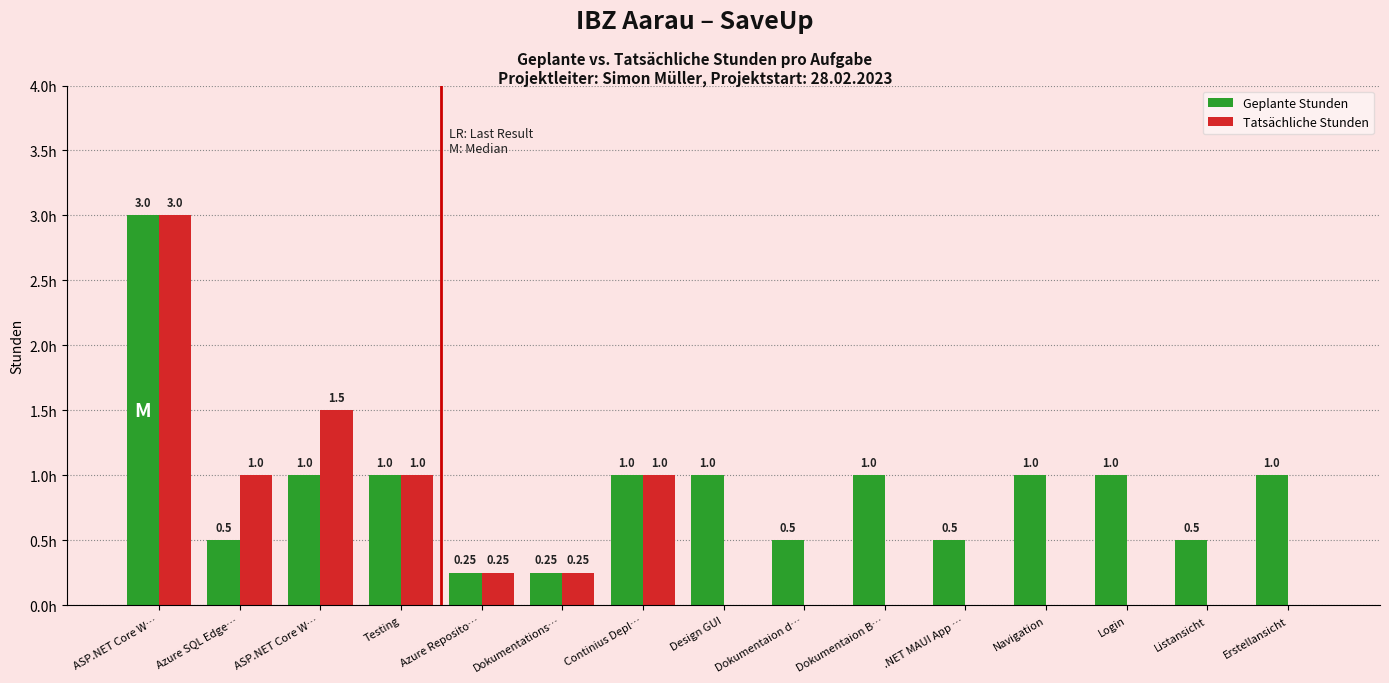

Are the bars horizontal?

No